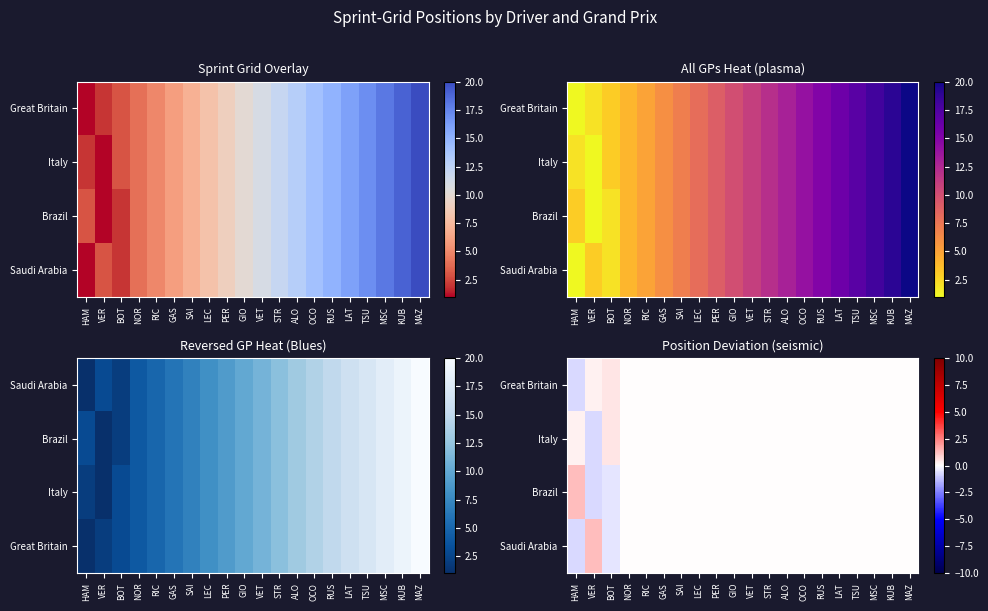

The value of Italy at TSU is 0.0. True or false?

True